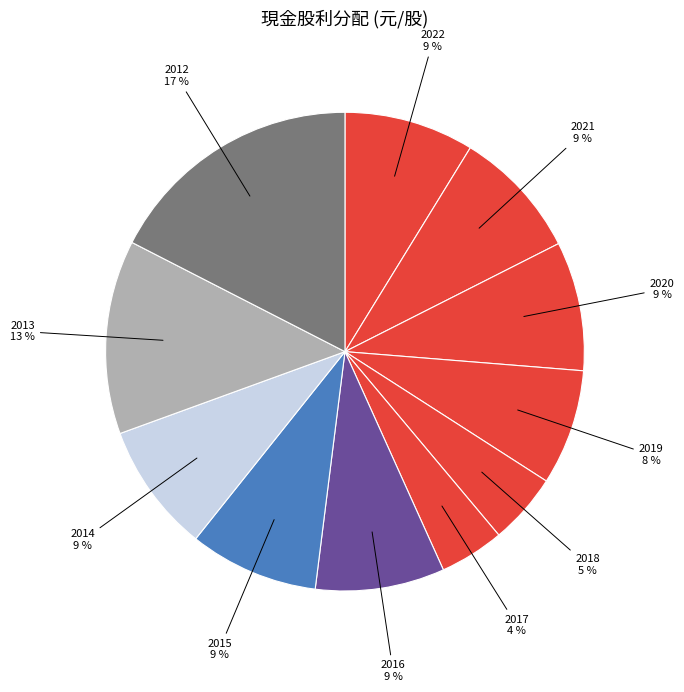

To the nearest percent, what percentage of the pie is 2018?

5%